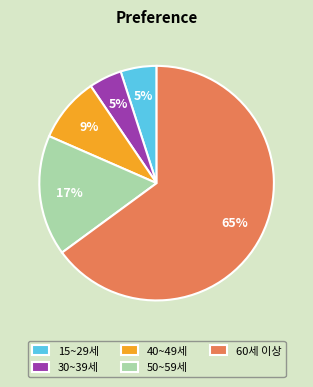

What portion of the pie excludes 15~29세?

95.0%